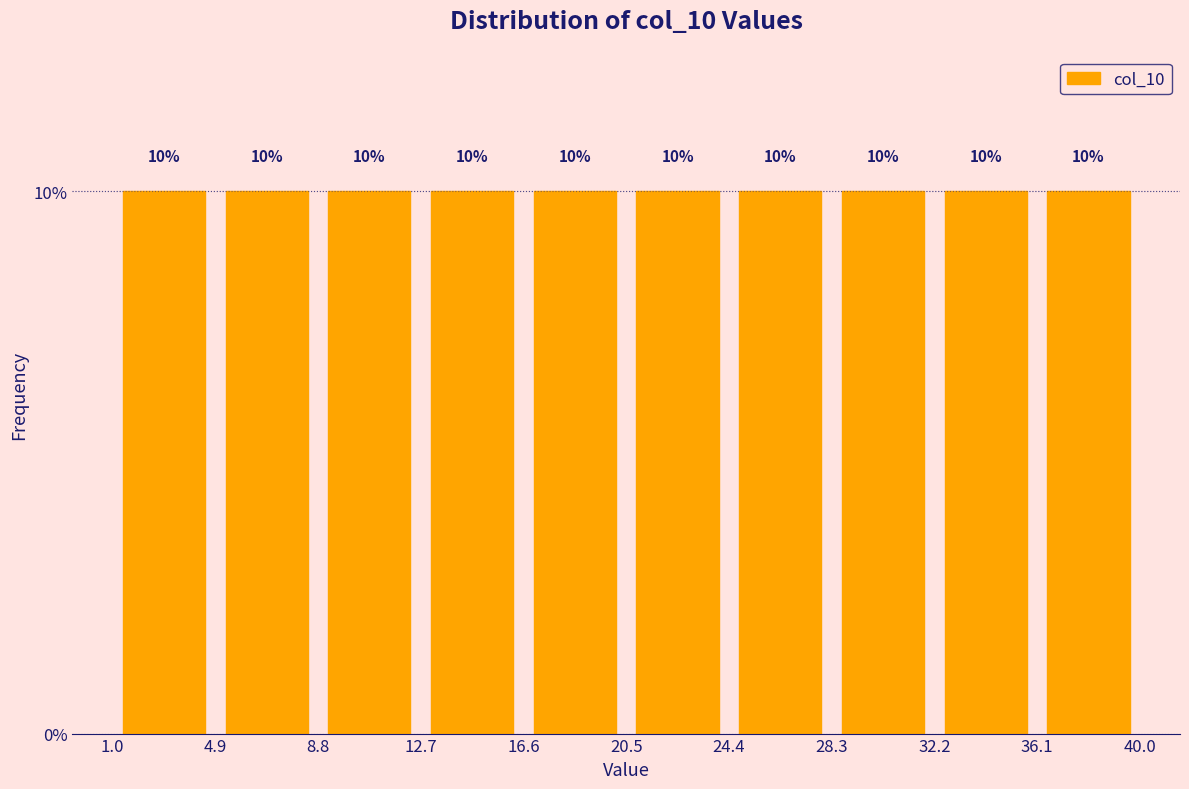

Reading left to right, list every bar in this chart as the range it spans on the x-axis followed by its height.

1.0 to 4.9: 10
4.9 to 8.8: 10
8.8 to 12.7: 10
12.7 to 16.6: 10
16.6 to 20.5: 10
20.5 to 24.4: 10
24.4 to 28.3: 10
28.3 to 32.2: 10
32.2 to 36.1: 10
36.1 to 40.0: 10